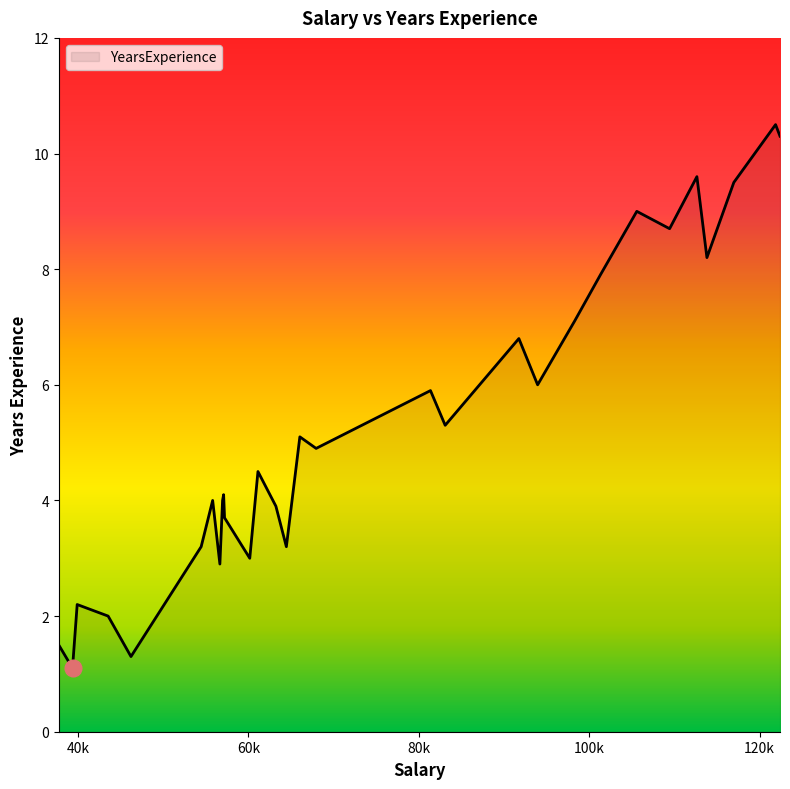

What is the smallest value displayed?

1.1